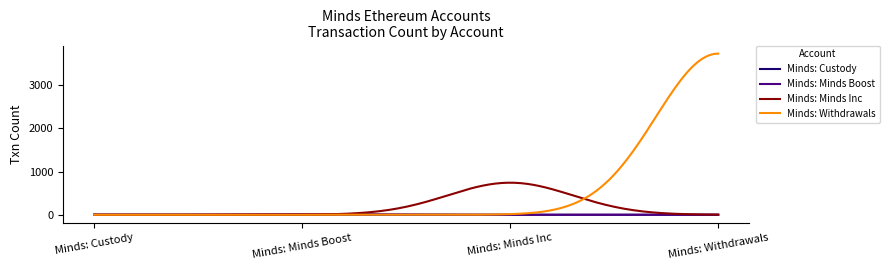

What is the maximum value shown in the chart?

3729.0